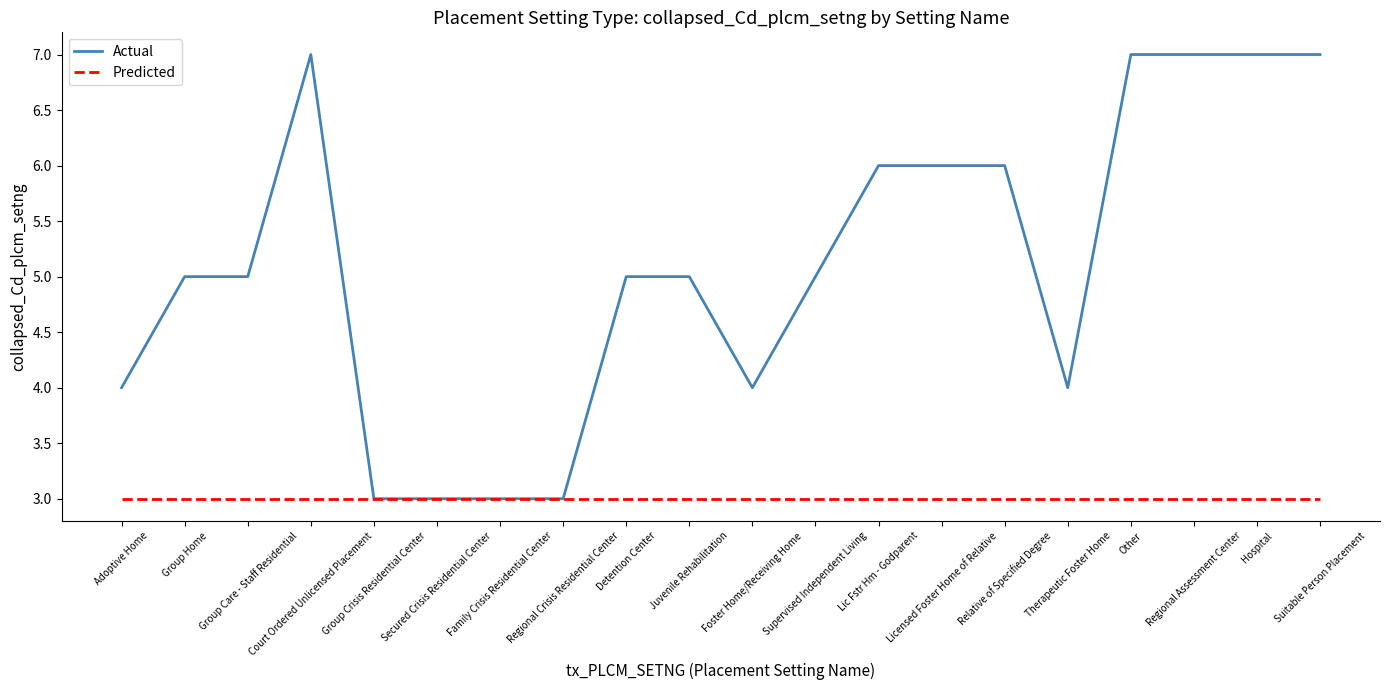

Rank the series at Lic Fstr Hm - Godparent from lowest to highest value.

Predicted, Actual